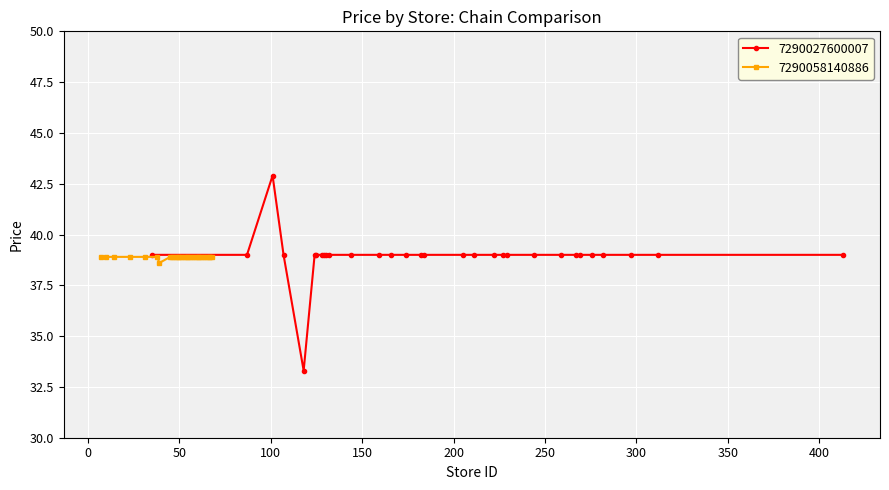

What is the highest value of the 7290027600007 series?

42.9